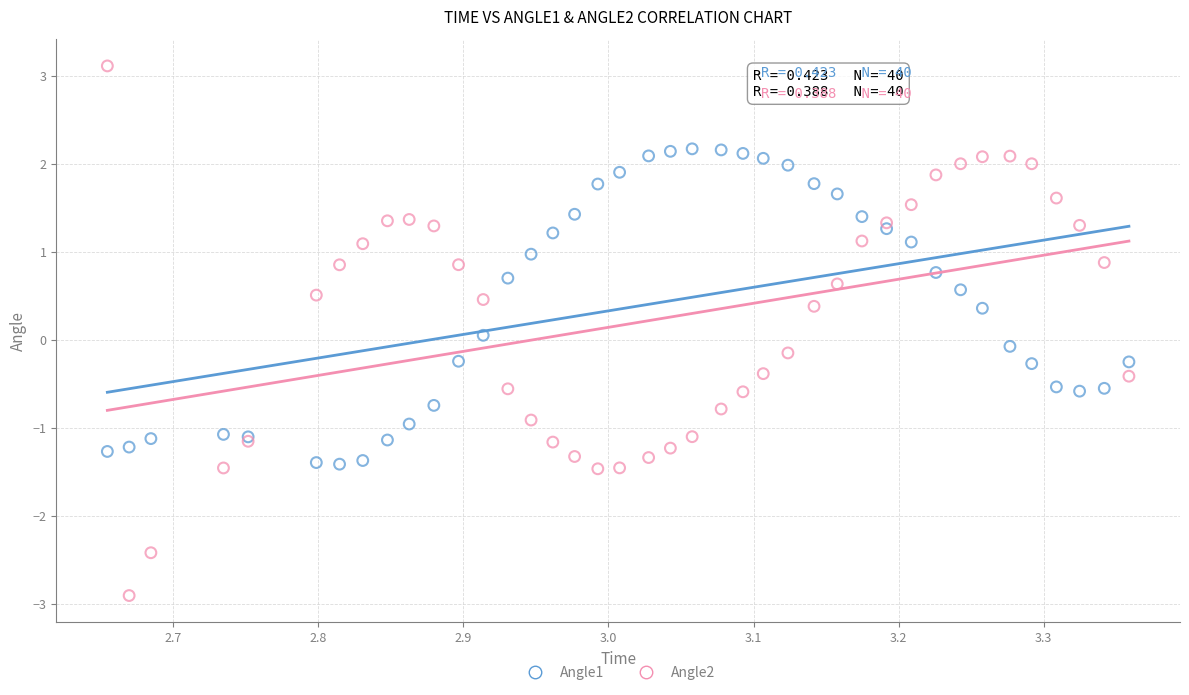

Which series has the widest spread of Y values?

Angle2